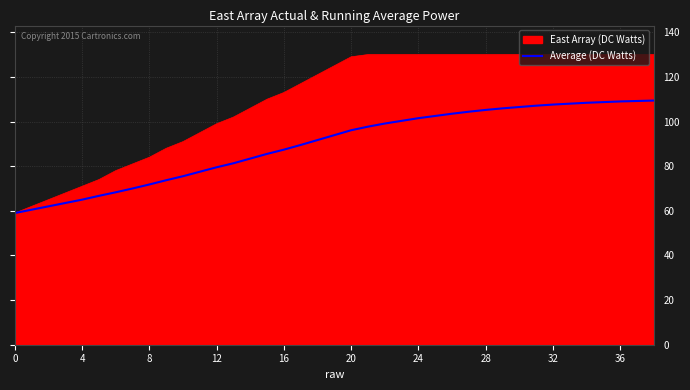

What is the smallest value displayed?

59.0